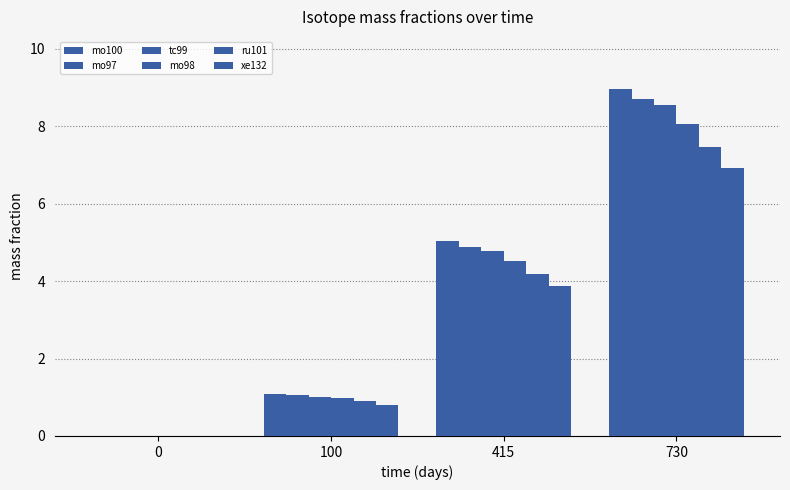

Rank the categories by mo98 value from highest to lowest.

730, 415, 100, 0